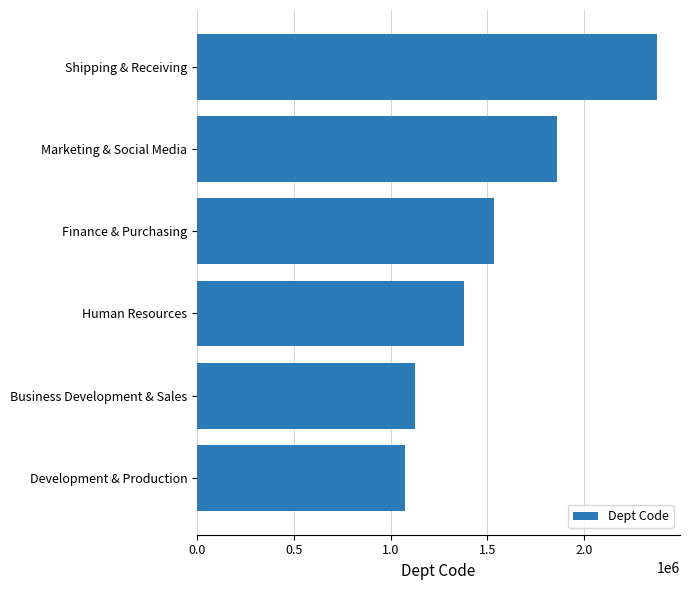

Reading bottom to top, what are all the values shown in this chart?

1072335	1127803	1380145	1534042	1857160	2376206